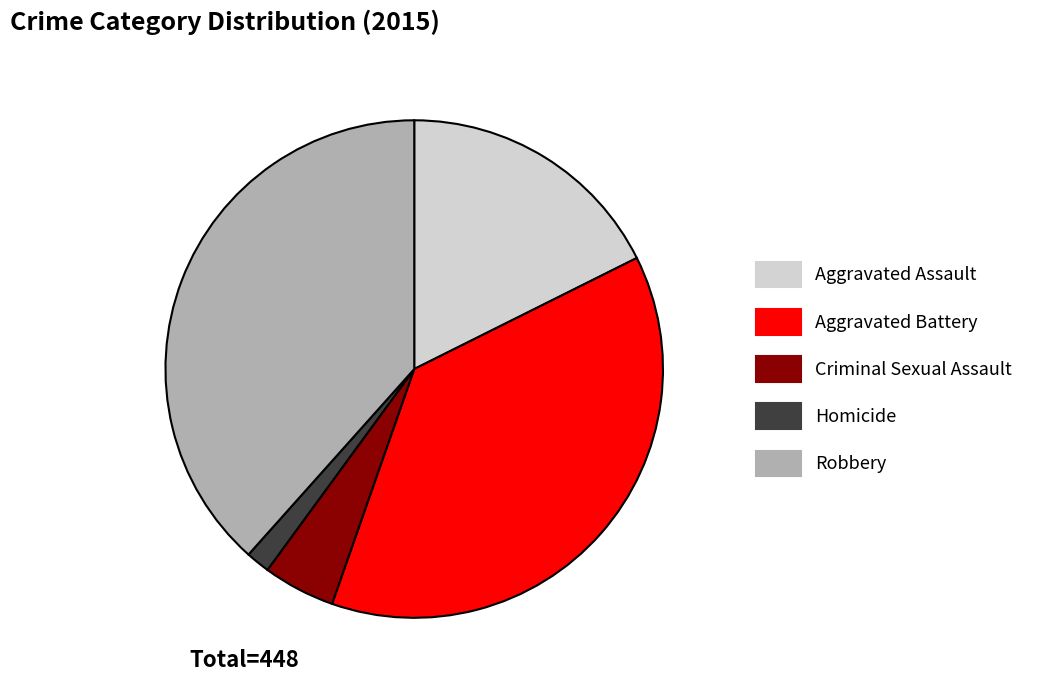

Which category has the biggest portion of the pie?

Robbery